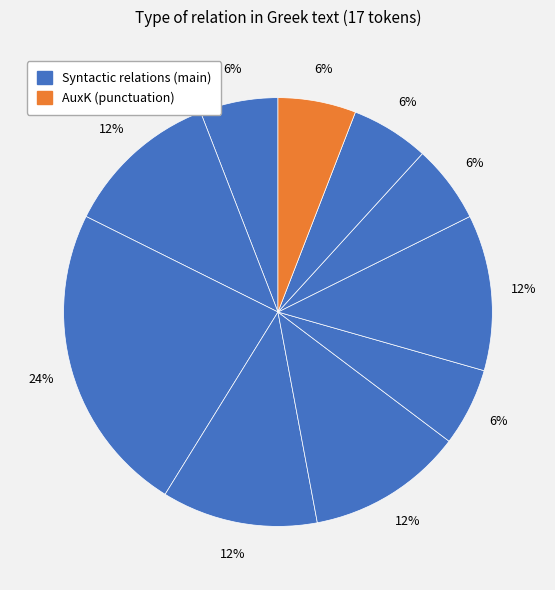

How many segments does this pie chart have?

10